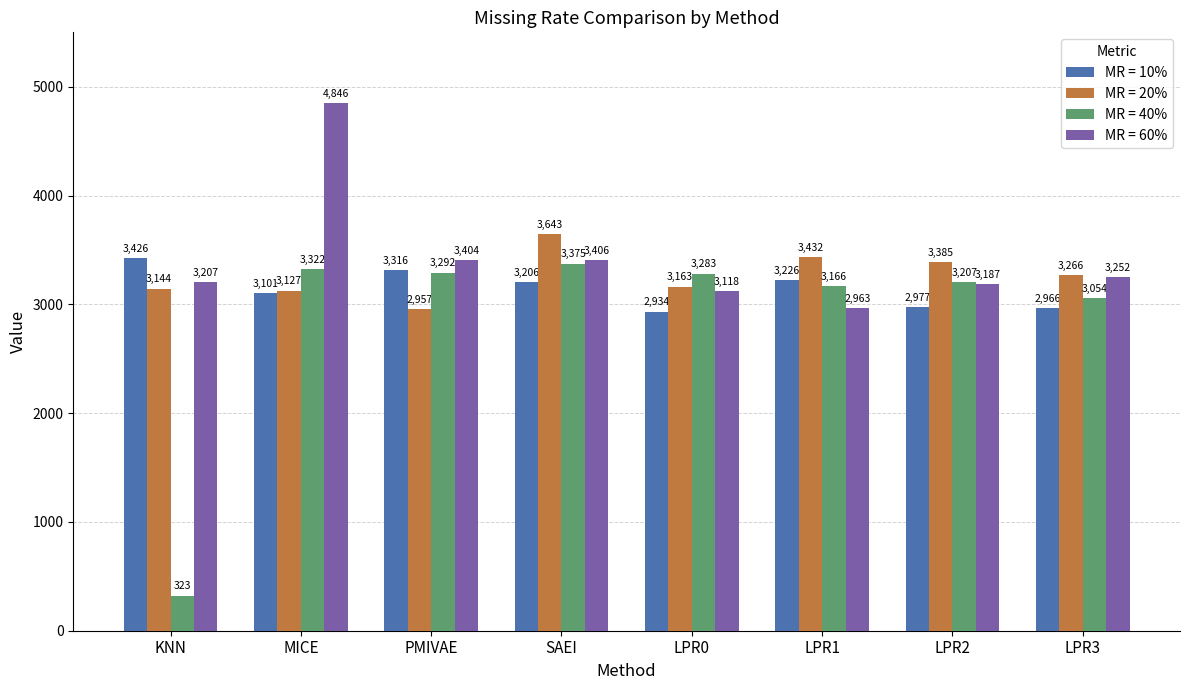

Where does the MR = 10% series first go above 3206?

KNN